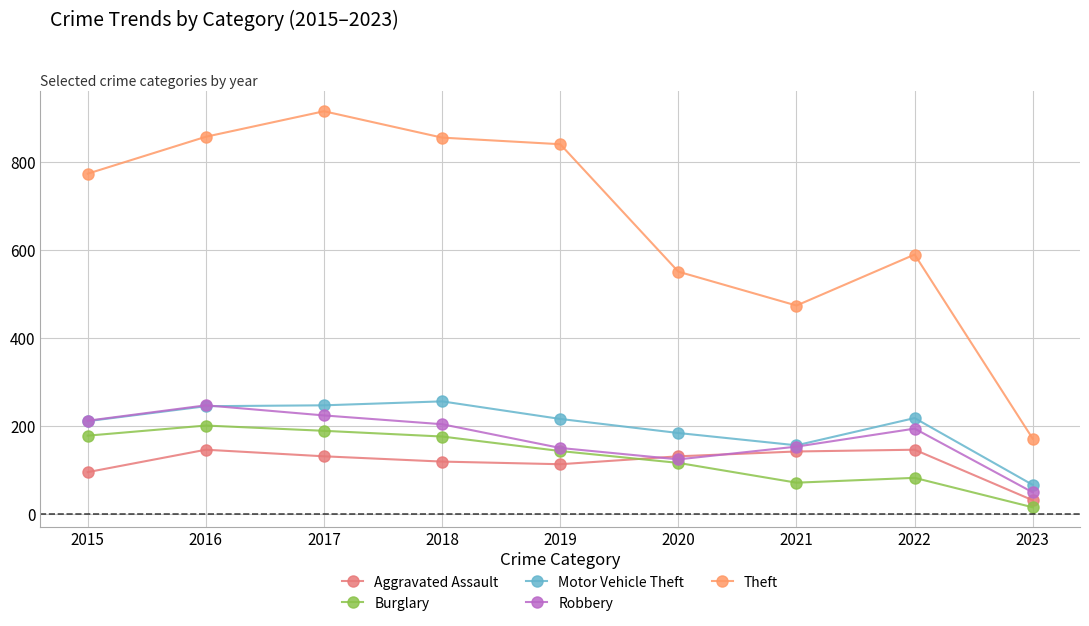

What are all the series names shown in the legend?

Aggravated Assault, Burglary, Motor Vehicle Theft, Robbery, Theft